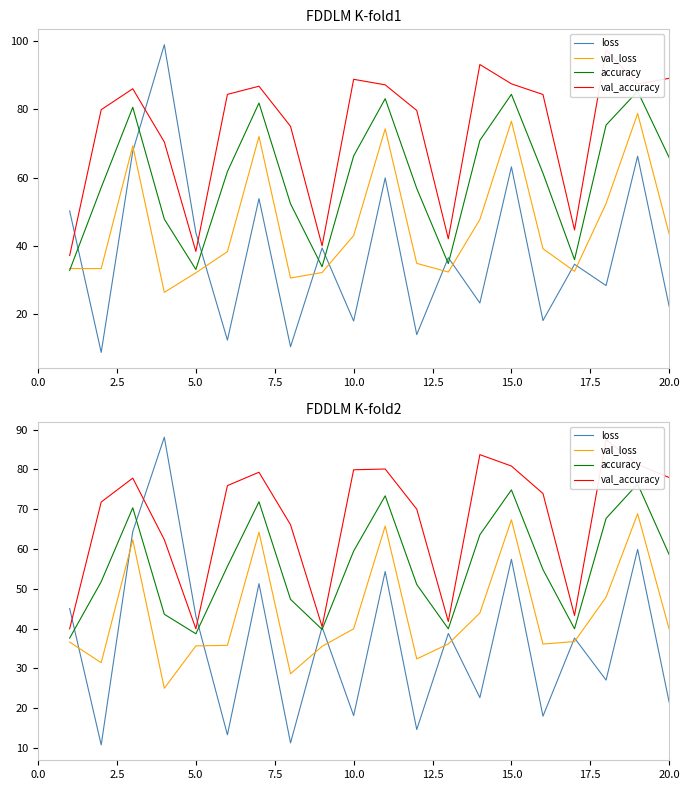

Does the chart have visible grid lines?

No